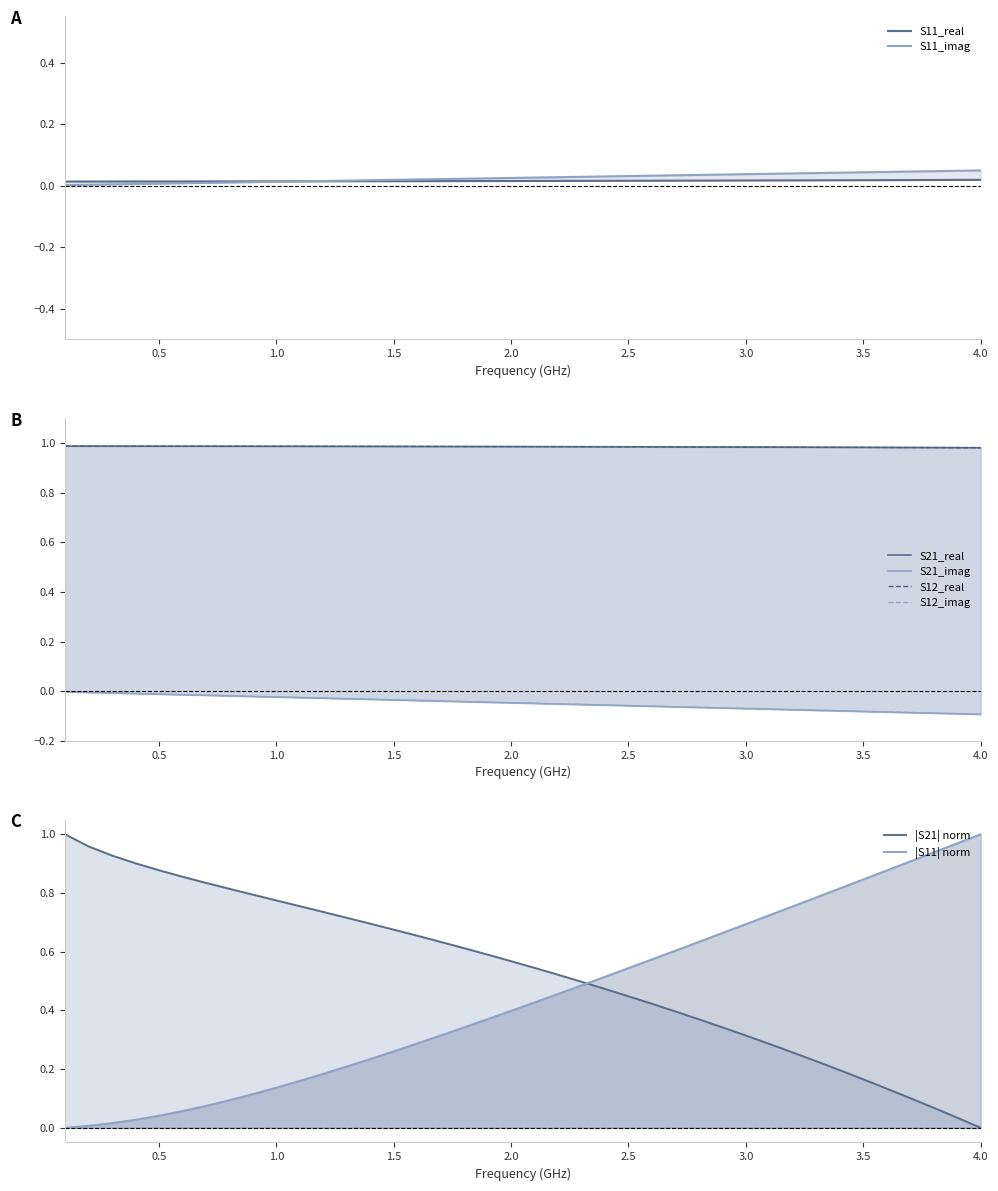

What is the label of the 6th point from the left?

2.5